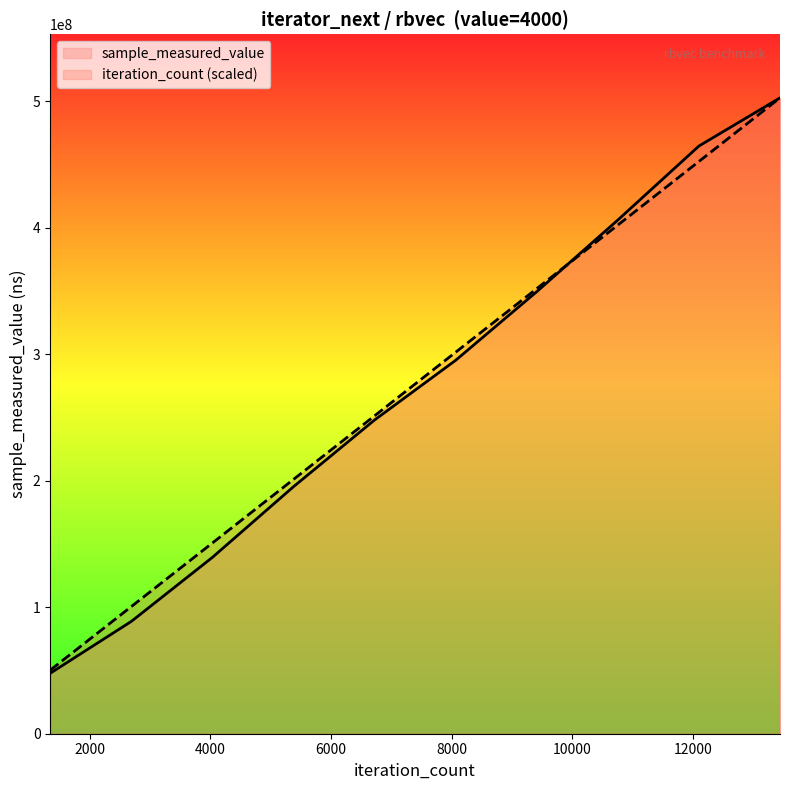

Reading left to right, what are all the values shown in this chart?

sample_measured_value: 47813019.0	88794462.0	139433752.0	195310120.0	248046422.0	295239362.0	349477399.0	406121783.0	464614213.0	502688981.0
iteration_count: 50268898.1	100537796.2	150806694.3	201075592.4	251344490.5	301613388.6	351882286.7	402151184.8	452420082.9	502688981.0